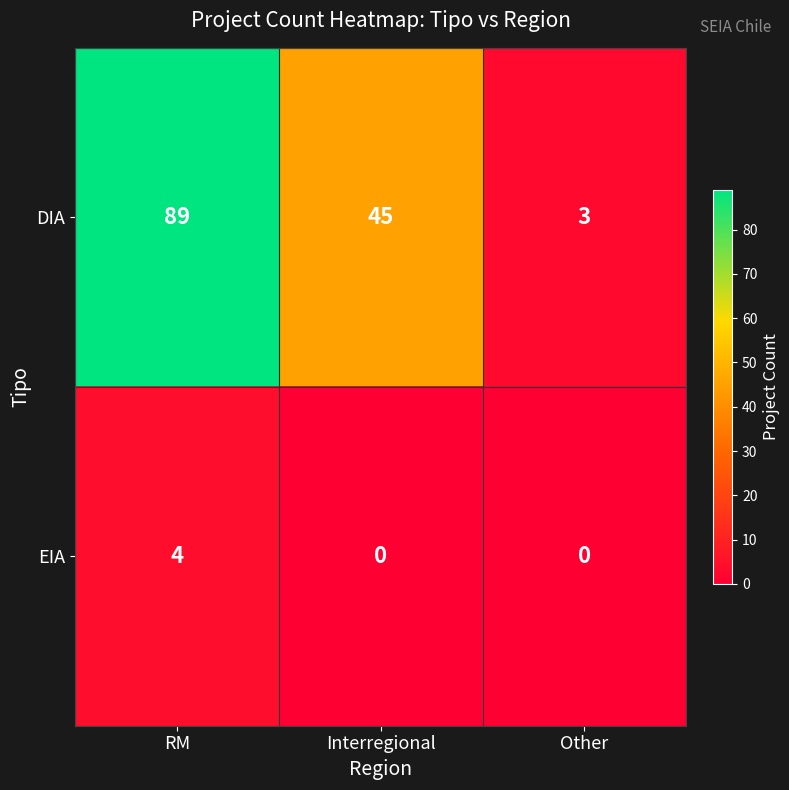

Reading left to right, list all the values displayed in this chart.

DIA: RM=89	Interregional=45	Other=3
EIA: RM=4	Interregional=0	Other=0